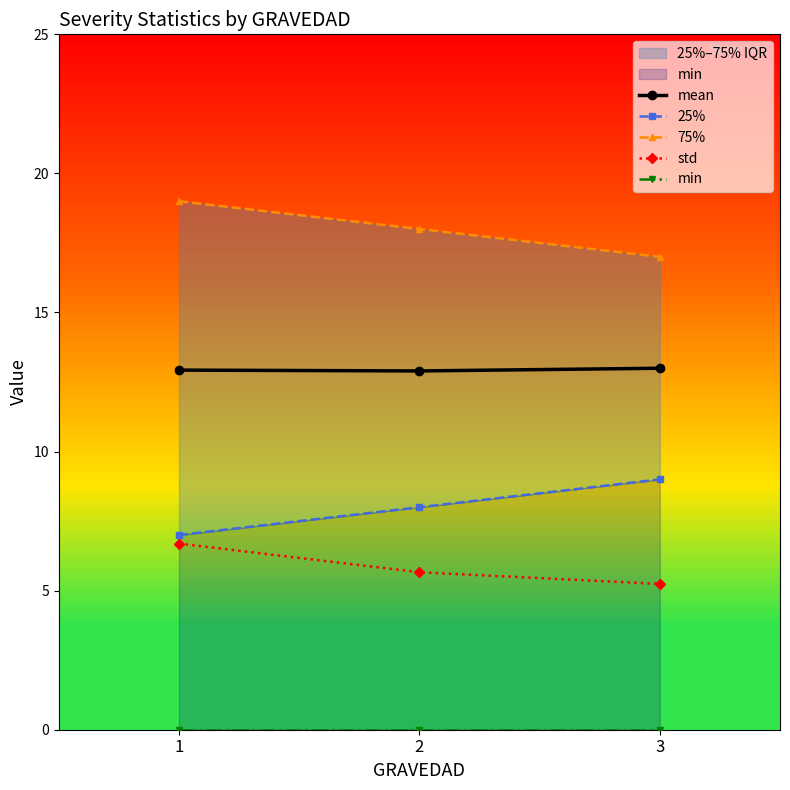

Which series has the widest spread of values?

25%